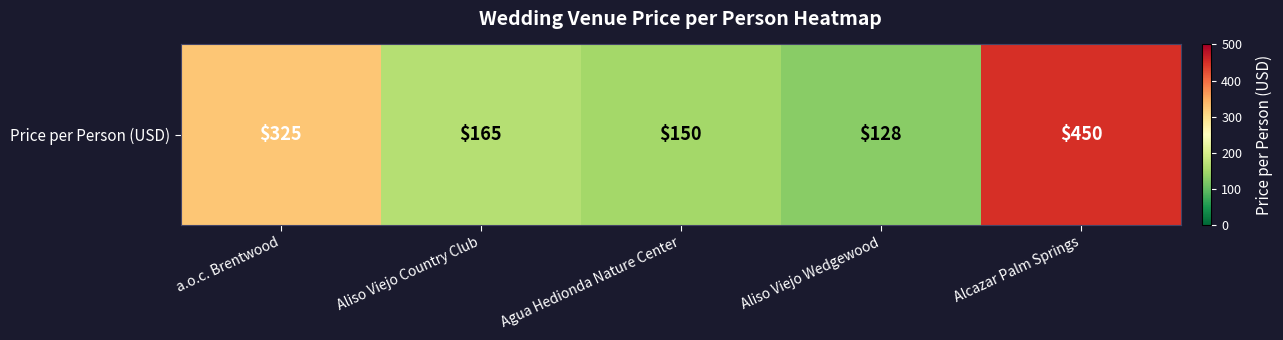

What is the average value?

244